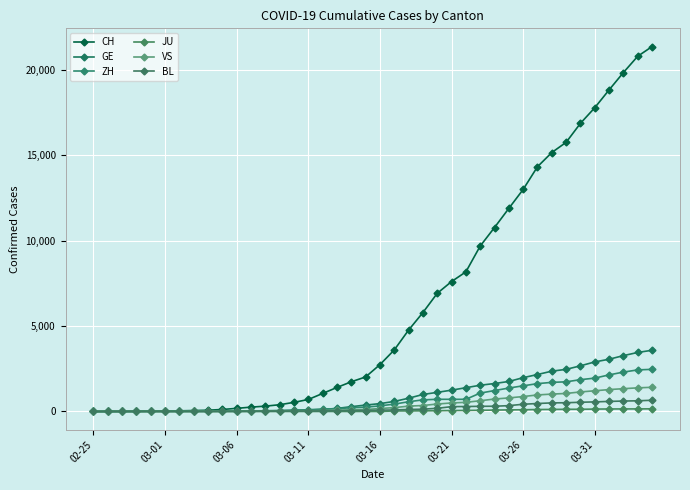

How many series are shown in this chart?

6